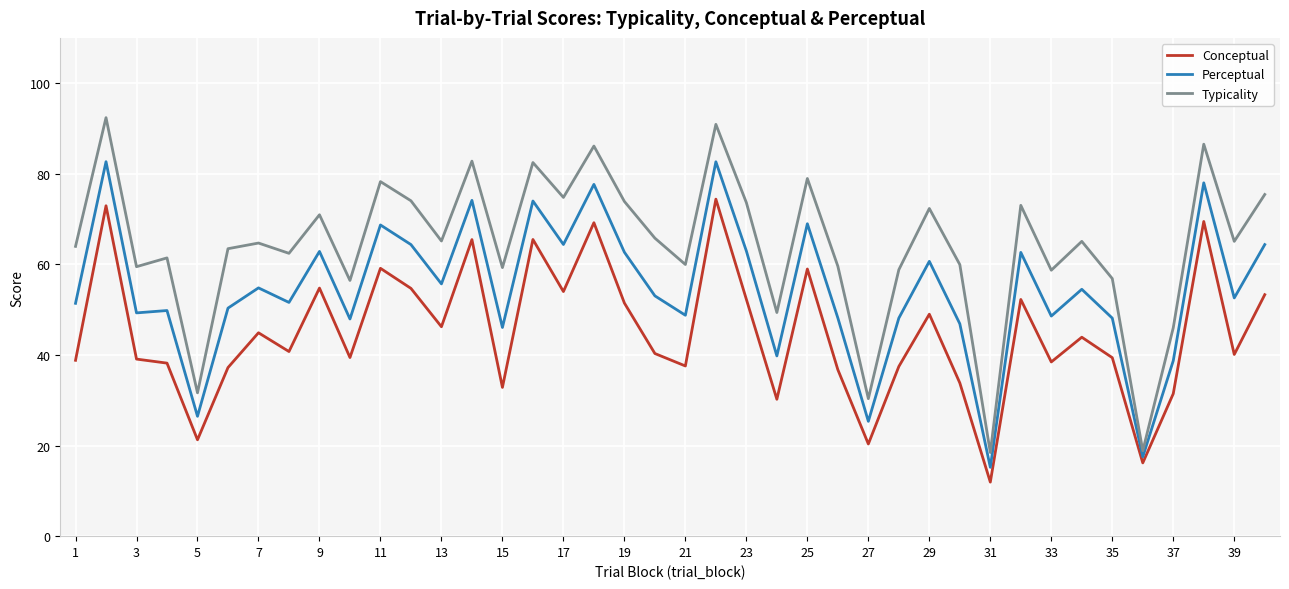

True or false: Typicality and Conceptual intersect in this chart.

False